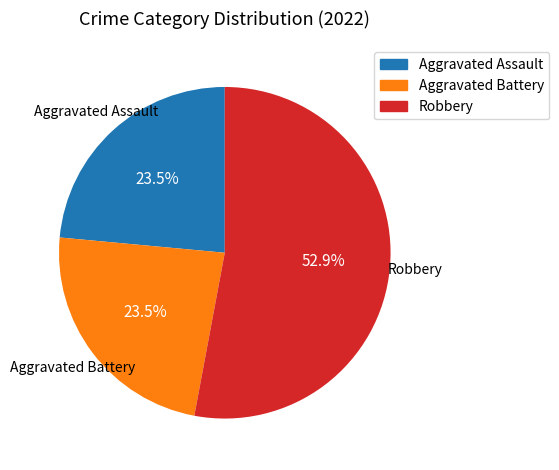

What is the largest slice in the pie chart?

Robbery